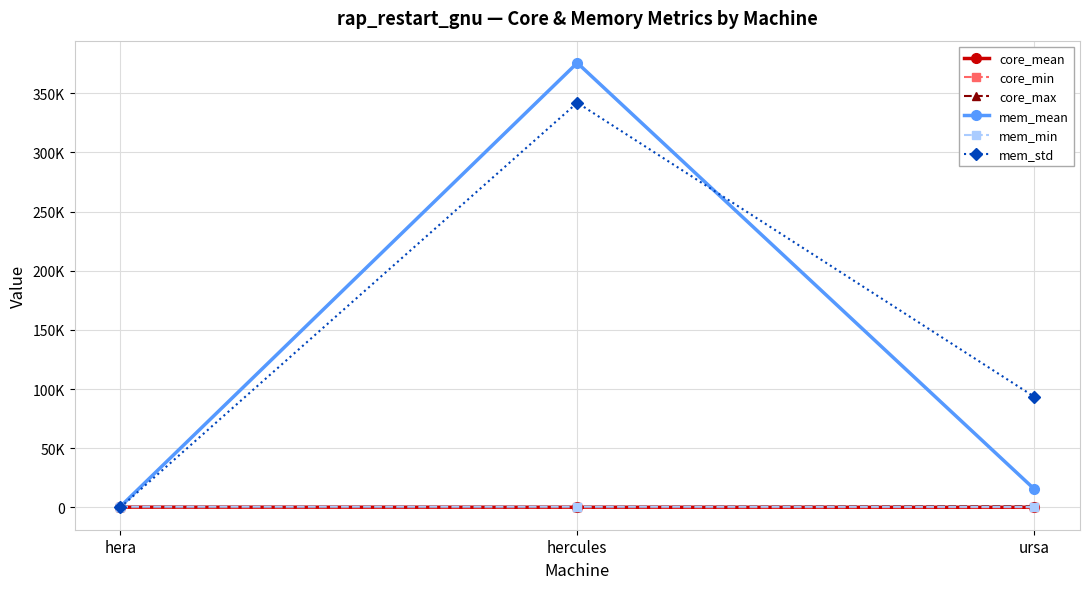

What are all the series names shown in the legend?

core_mean, core_min, core_max, mem_mean, mem_min, mem_std